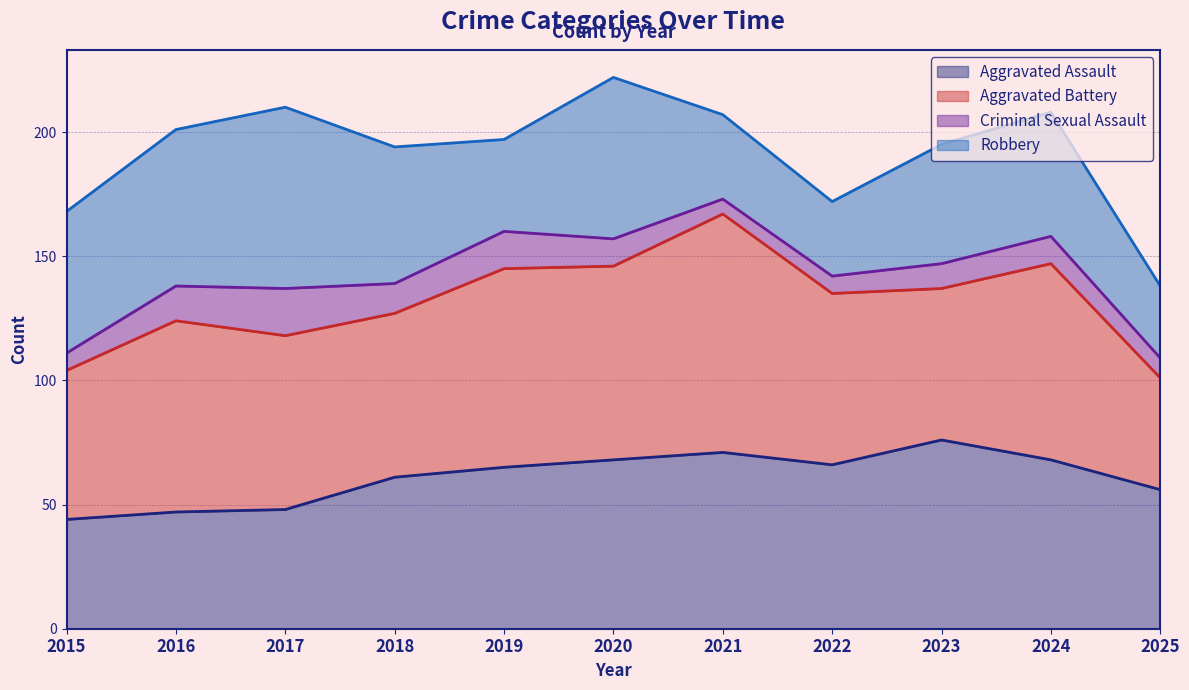

Reading right to left, list all the values displayed in this chart.

Aggravated Assault: 56	68	76	66	71	68	65	61	48	47	44
Aggravated Battery: 45	79	61	69	96	78	80	66	70	77	60
Criminal Sexual Assault: 8	11	10	7	6	11	15	12	19	14	7
Robbery: 29	50	48	30	34	65	37	55	73	63	57